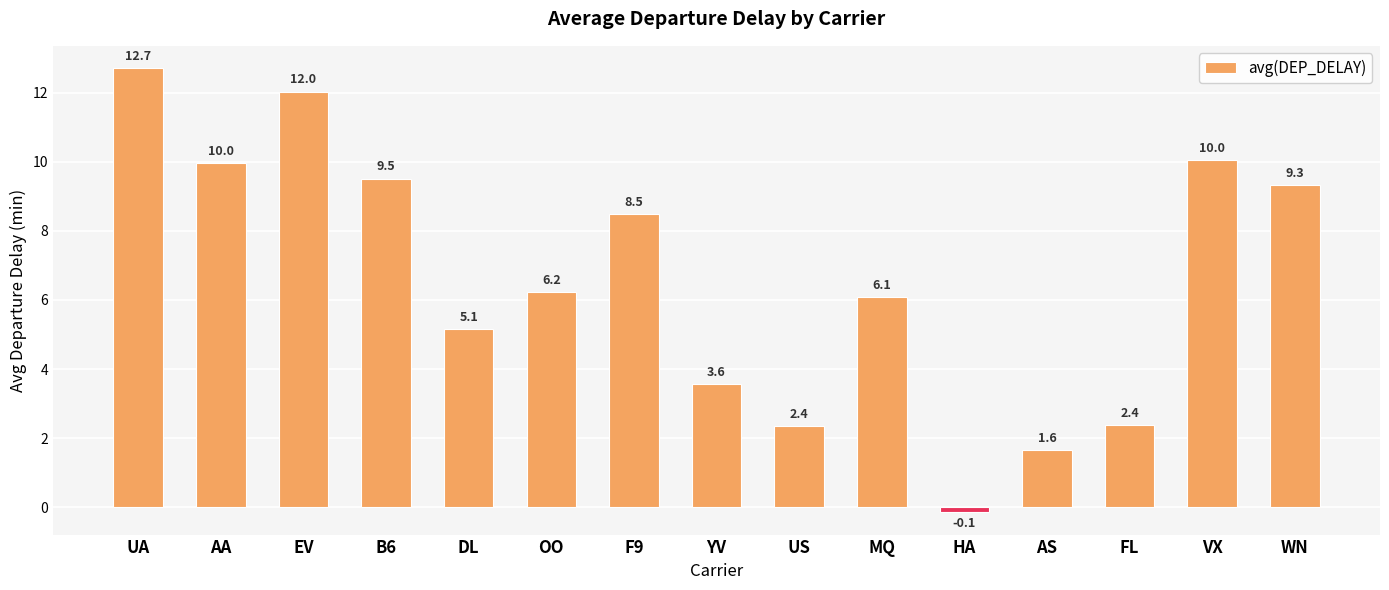

Reading right to left, what are all the values shown in this chart?

WN=9.3	VX=10.0	FL=2.4	AS=1.6	HA=-0.1	MQ=6.1	US=2.4	YV=3.6	F9=8.5	OO=6.2	DL=5.1	B6=9.5	EV=12.0	AA=10.0	UA=12.7